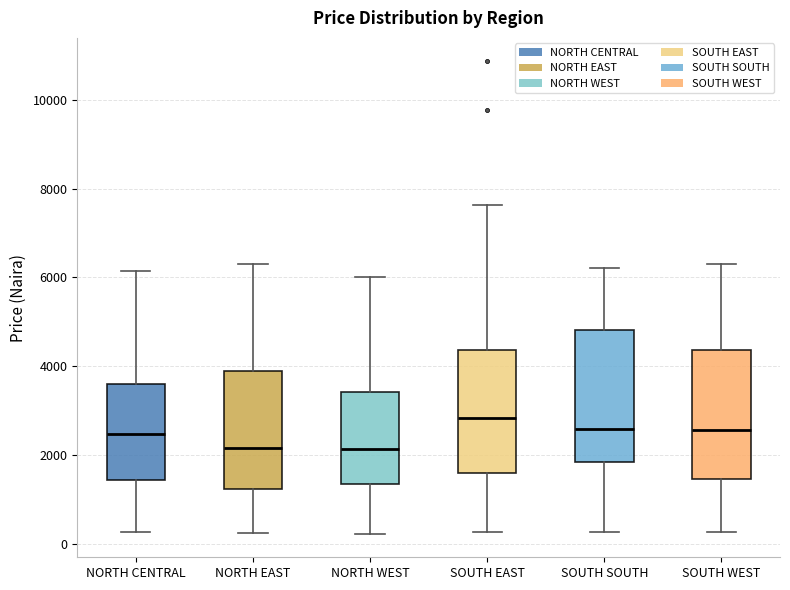

Reading left to right, read every box against the y-axis: the position of its median line, the range the box covers, and the ends of its whiskers. The values are not printed on the chart, so give them approximately, as read against the axis.

NORTH CENTRAL: median 2400, box 1400 to 3600, whiskers 200 to 6200
NORTH EAST: median 2200, box 1200 to 3800, whiskers 200 to 6200
NORTH WEST: median 2200, box 1400 to 3400, whiskers 200 to 6000
SOUTH EAST: median 2800, box 1600 to 4400, whiskers 200 to 7600
SOUTH SOUTH: median 2600, box 1800 to 4800, whiskers 200 to 6200
SOUTH WEST: median 2600, box 1400 to 4400, whiskers 200 to 6200